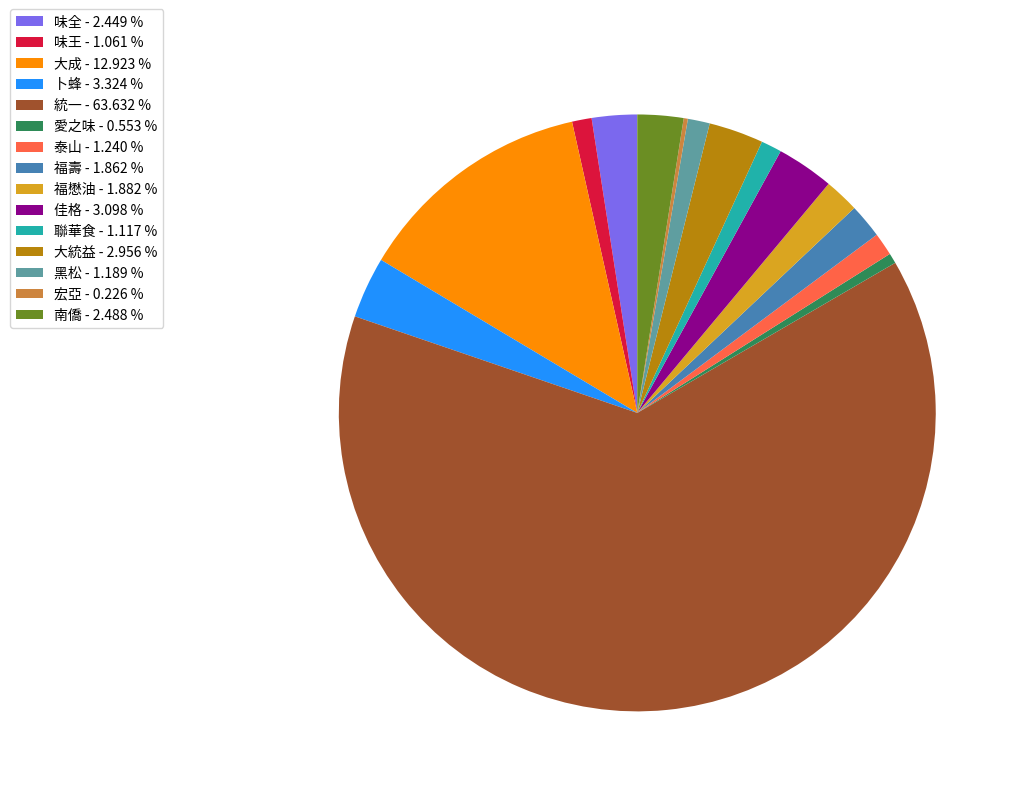

Is the sum of 味王 - 1.061 % and 卜蜂 - 3.324 % greater than half?

No